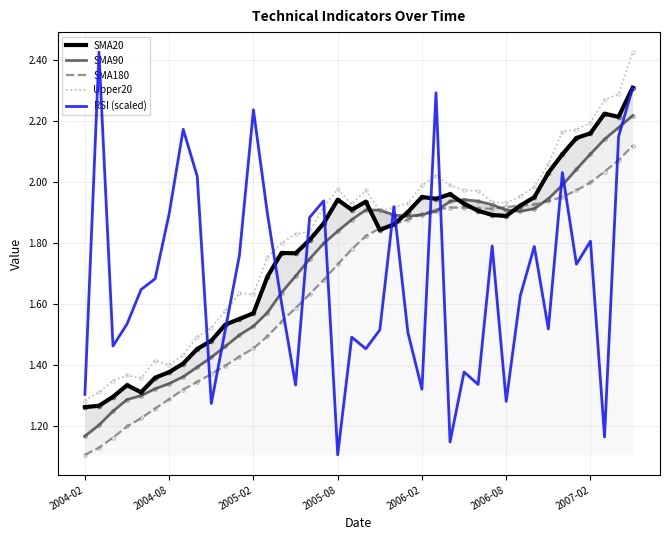

Which series has the largest range (max minus min)?

RSI (scaled)